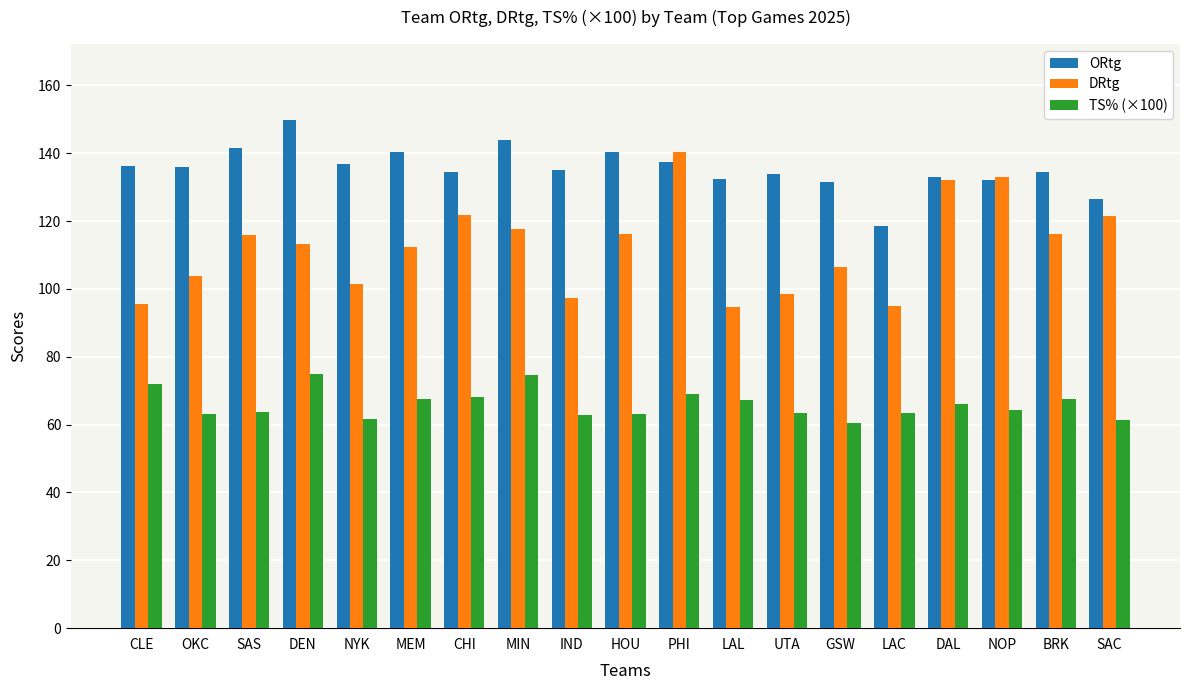

What is the average value of the ORtg series?

135.5